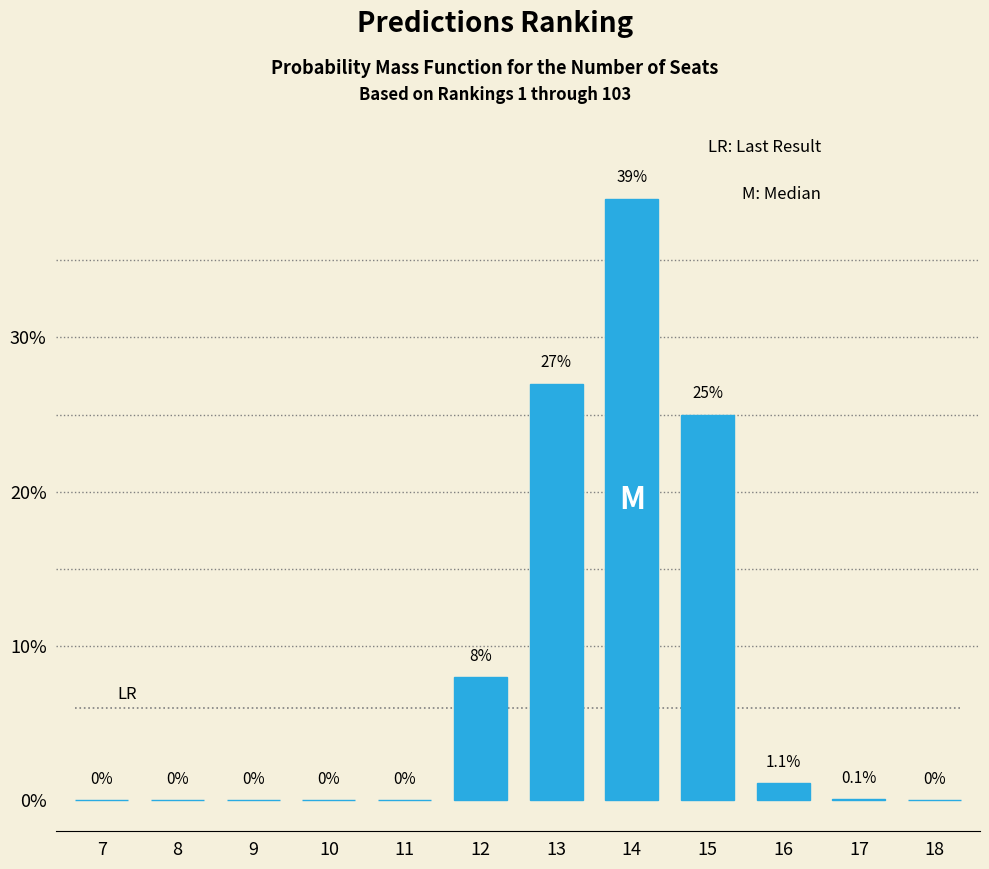

Reading right to left, what are all the values shown in this chart?

18=0.0	17=0.1	16=1.1	15=25.0	14=39.0	13=27.0	12=8.0	11=0.0	10=0.0	9=0.0	8=0.0	7=0.0